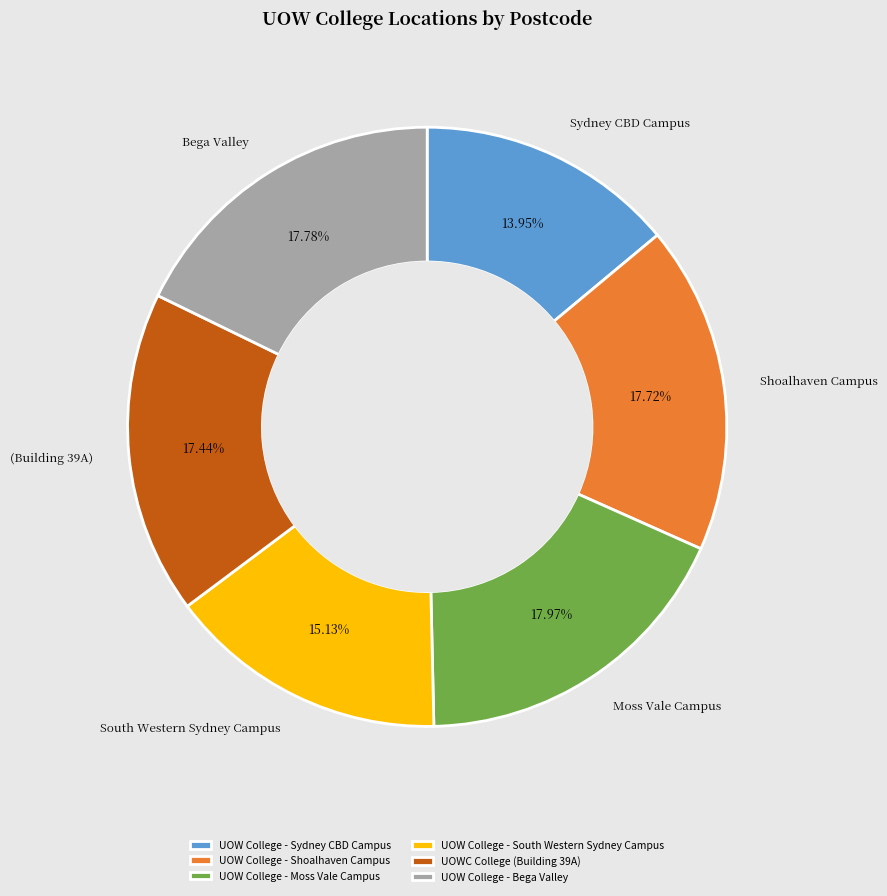

Which slice is the smallest?

UOW College - Sydney CBD Campus